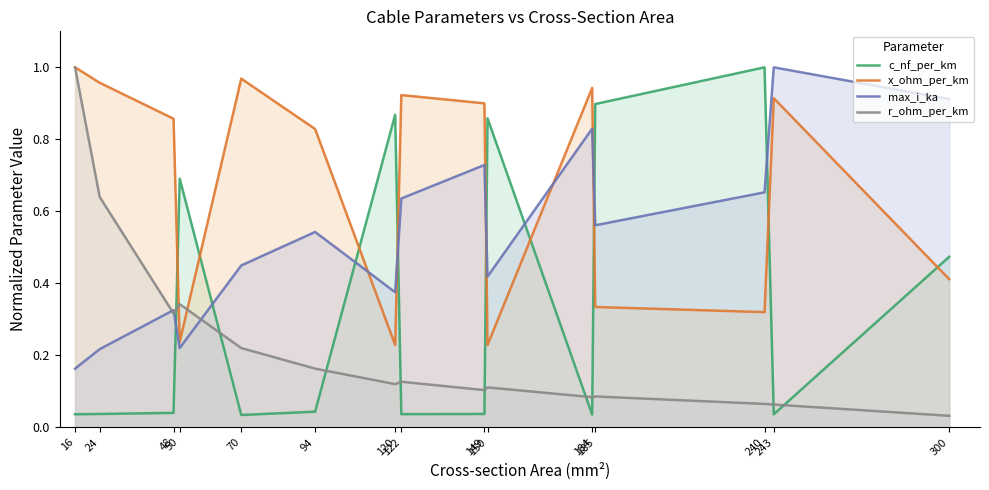

Where is the first local maximum for max_i_ka?

48